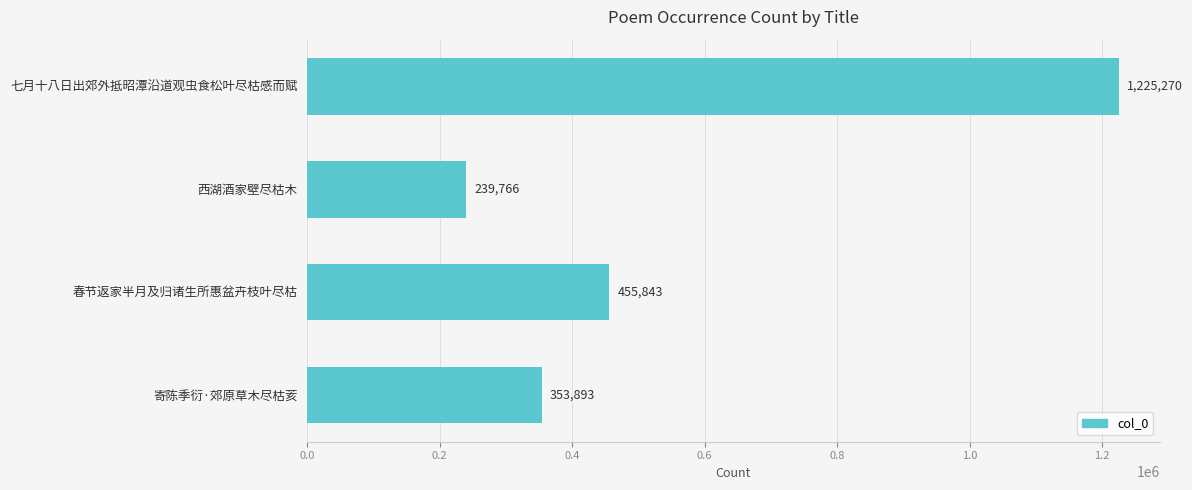

Reading top to bottom, extract all data points from this chart.

七月十八日出郊外抵昭潭沿道观虫食松叶尽枯感而赋=1225270	西湖酒家壁尽枯木=239766	春节返家半月及归诸生所惠盆卉枝叶尽枯=455843	寄陈季衍·郊原草木尽枯荄=353893